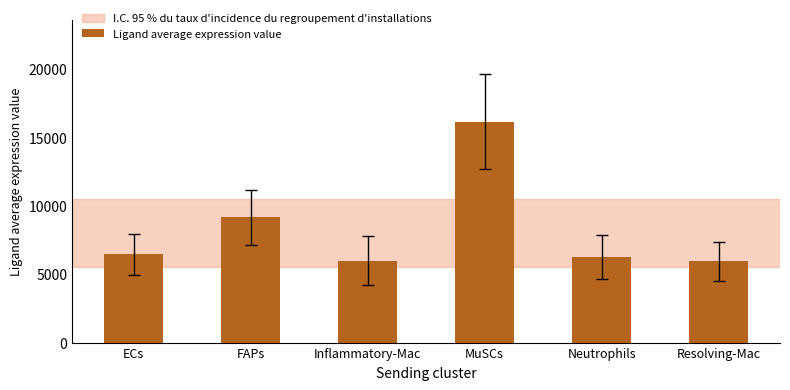

What is the sum of all values?

49932.1